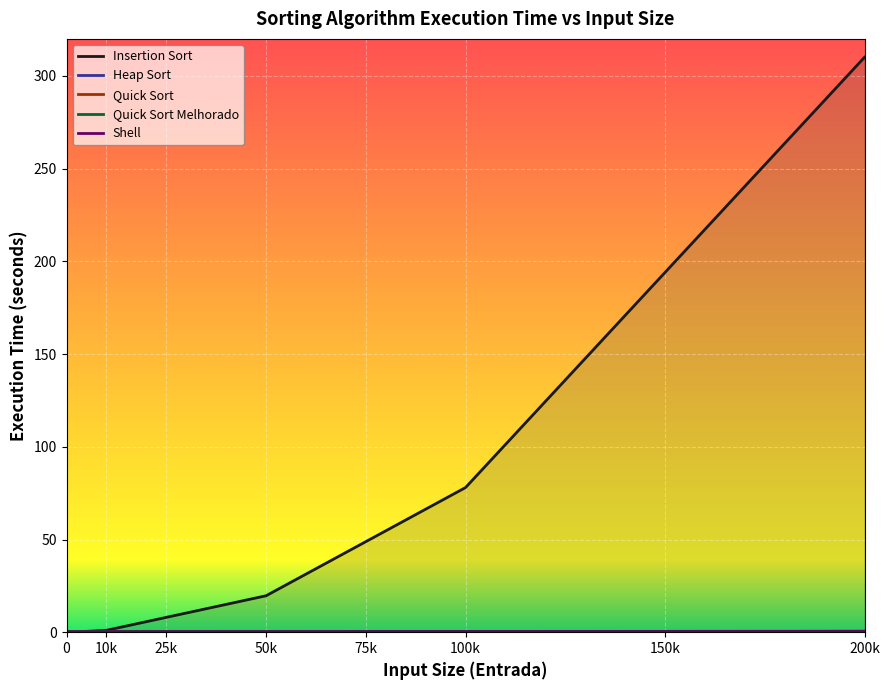

At which category is the sum across all series the highest?

200k